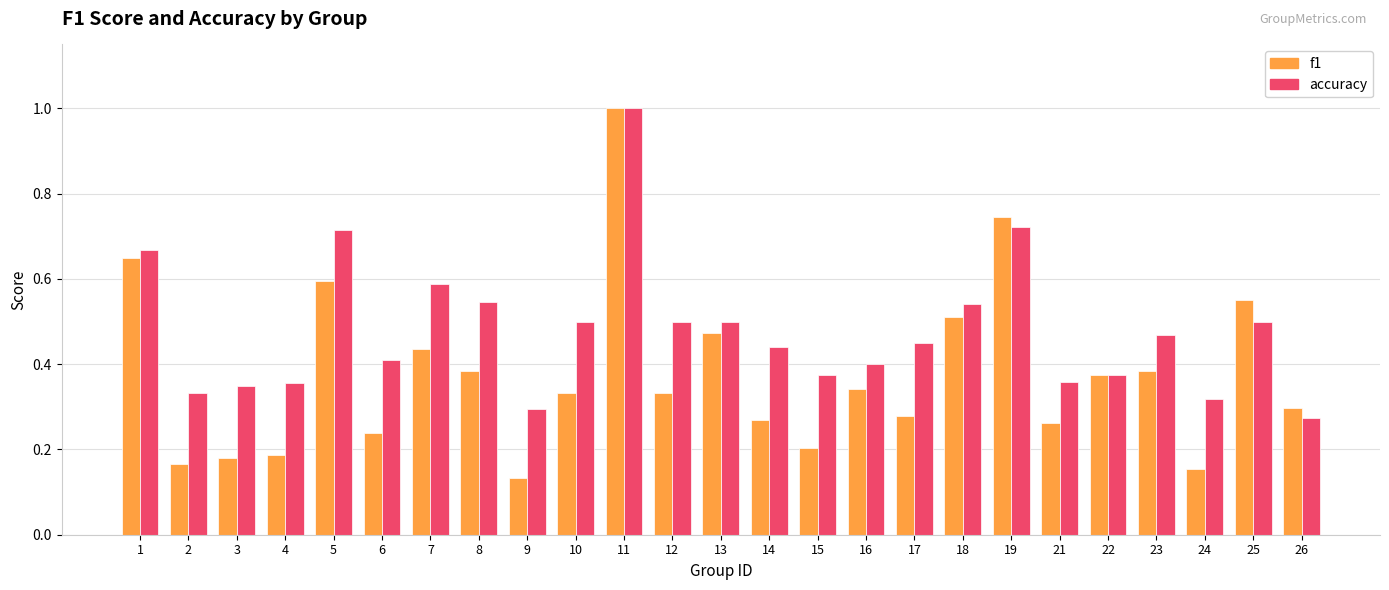

Which series has the largest total across all categories?

accuracy